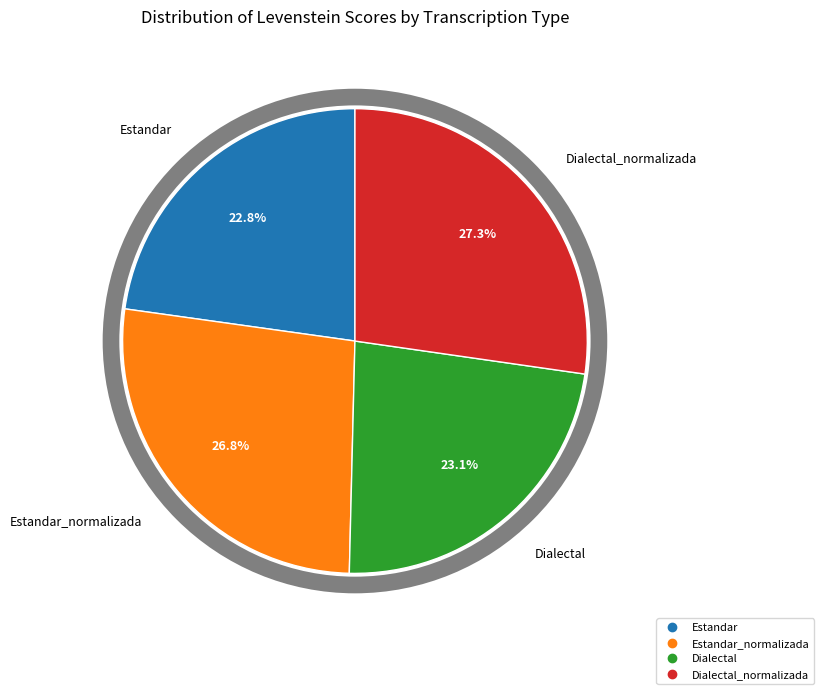

Is there any slice that represents more than half of the pie?

No